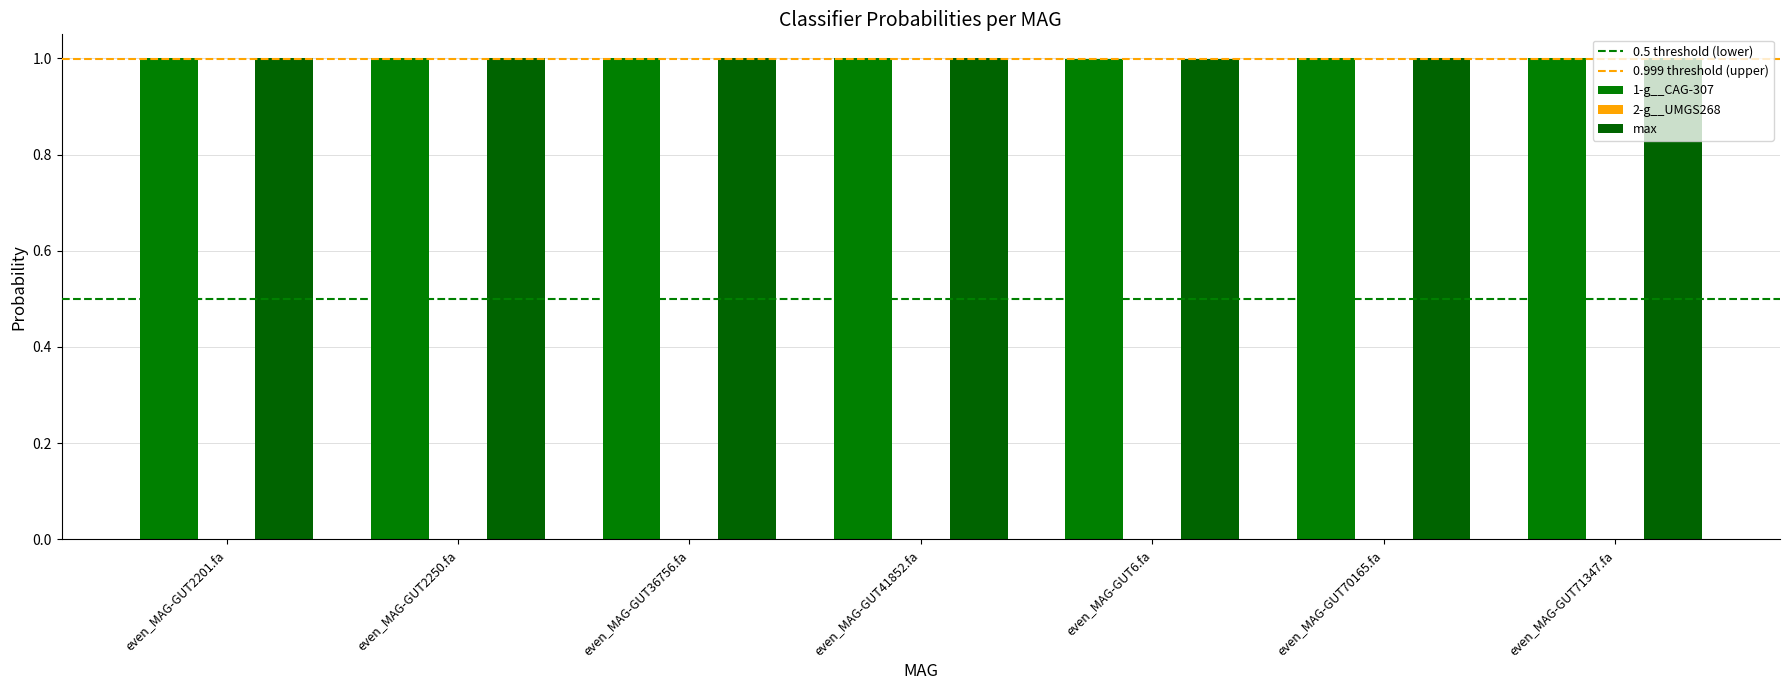

The 1-g__CAG-307 series shows 1.4 at even_MAG-GUT41852.fa. True or false?

False